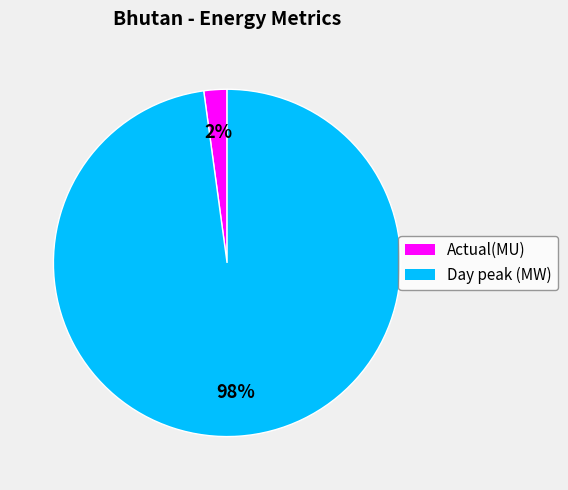

How many slices are in this pie chart?

2